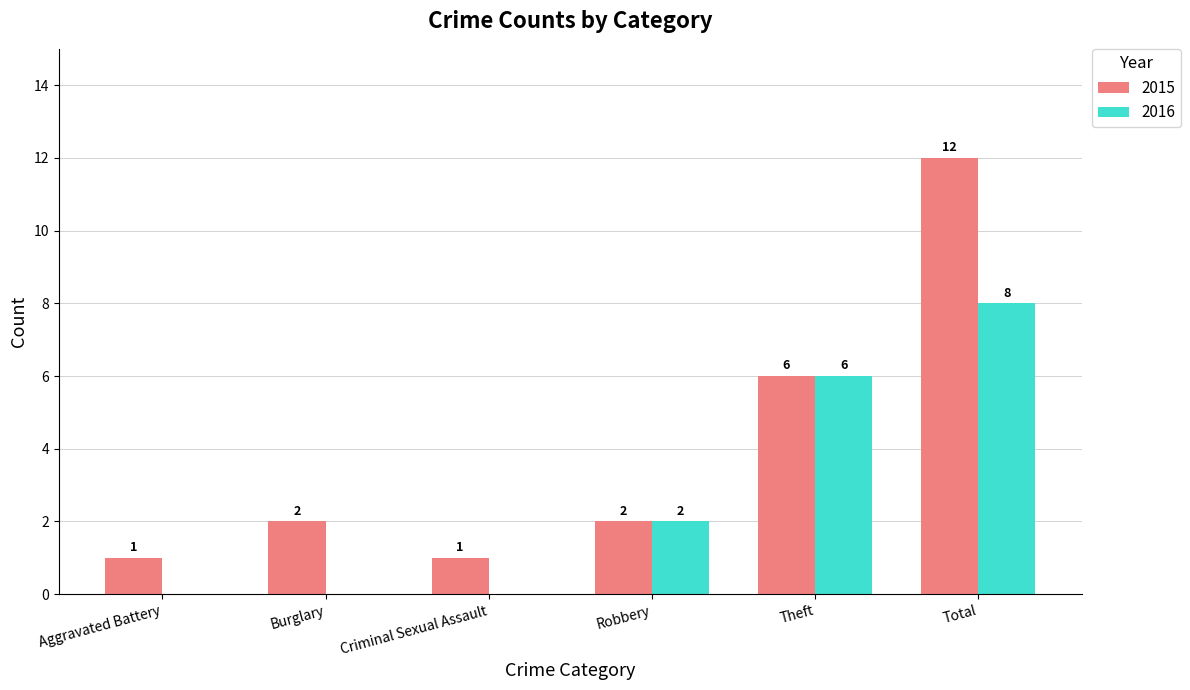

Reading right to left, transcribe all the data shown in this chart.

2015: 12	6	2	1	2	1
2016: 8	6	2	0	0	0